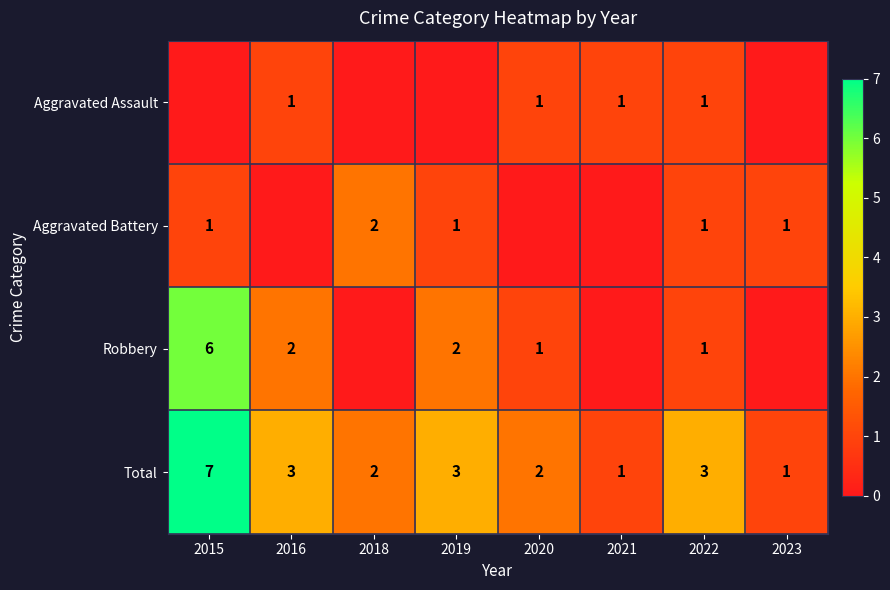

At which category is the sum across all series the highest?

2015